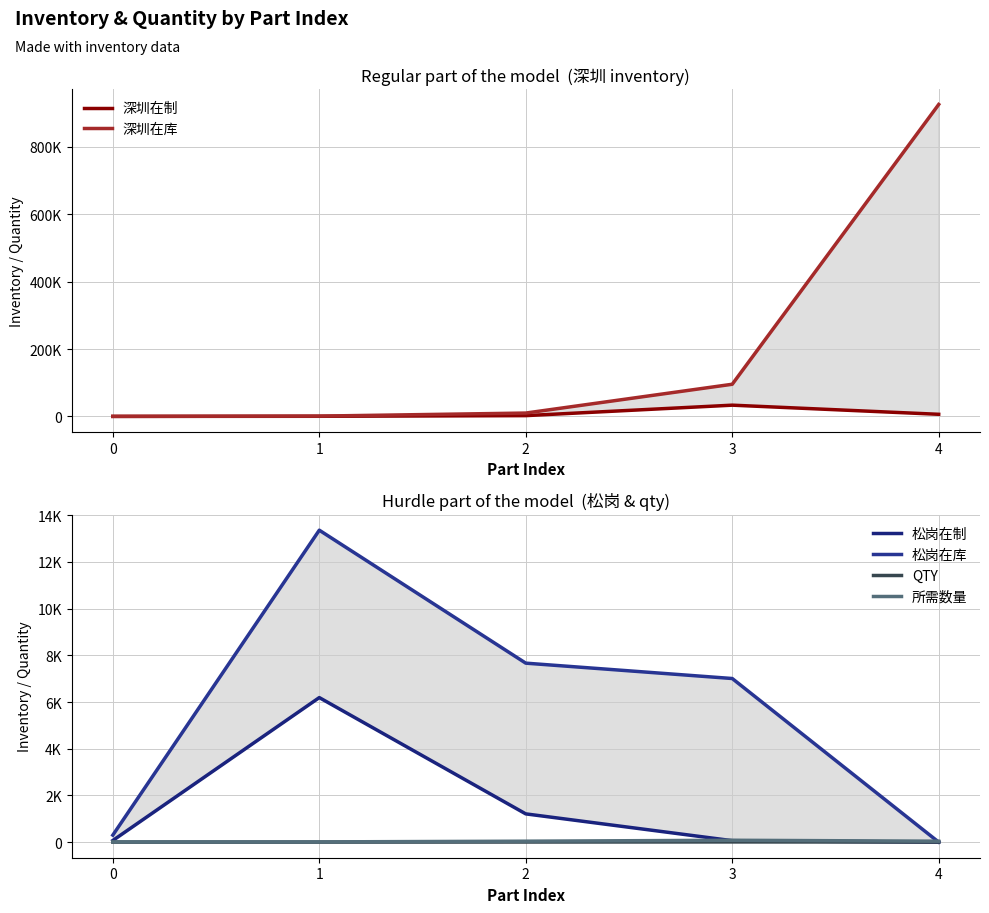

What is the value of the 松岗在库 point at the 3rd from the left?

7666